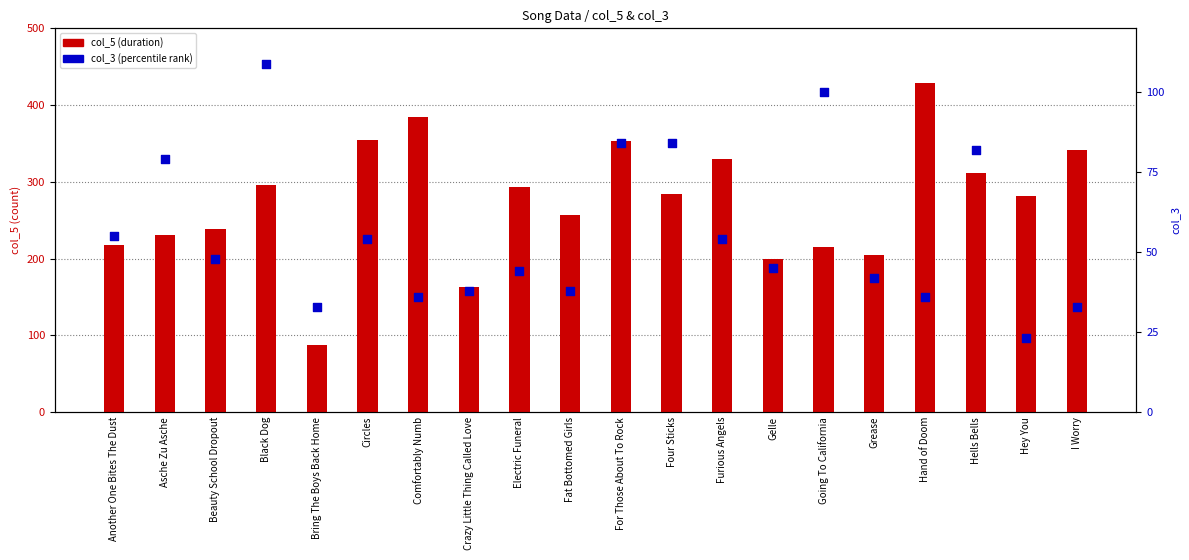

Which series contains the lowest Y value?

col_3 (percentile)